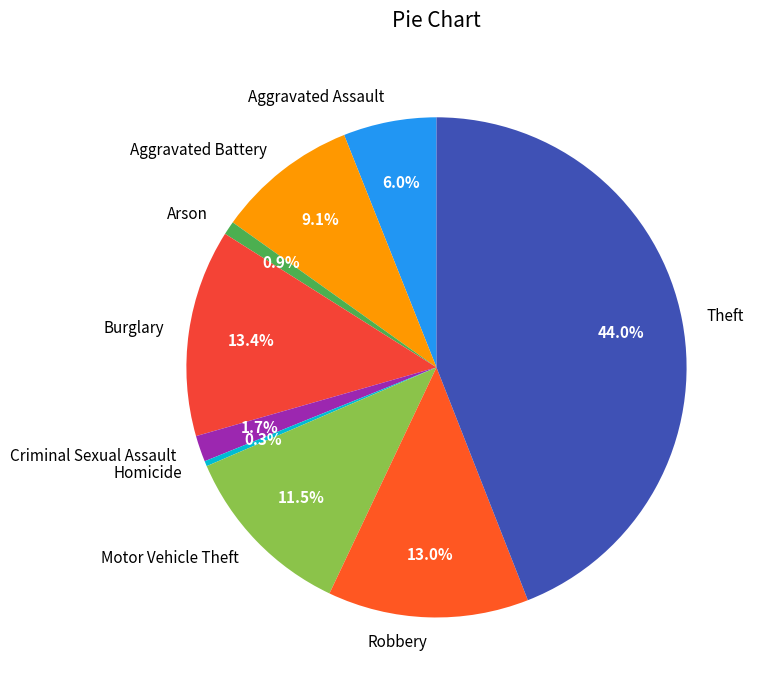

Which has a higher value, Motor Vehicle Theft or Arson?

Motor Vehicle Theft